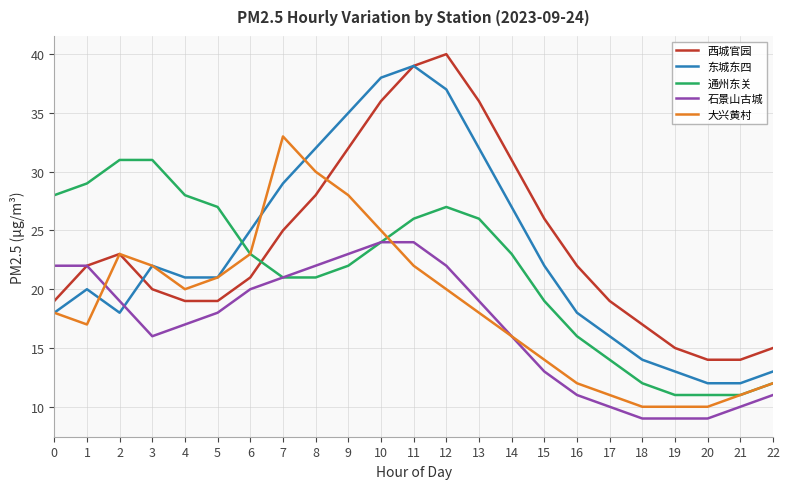

What is the highest value of the 东城东四 series?

39